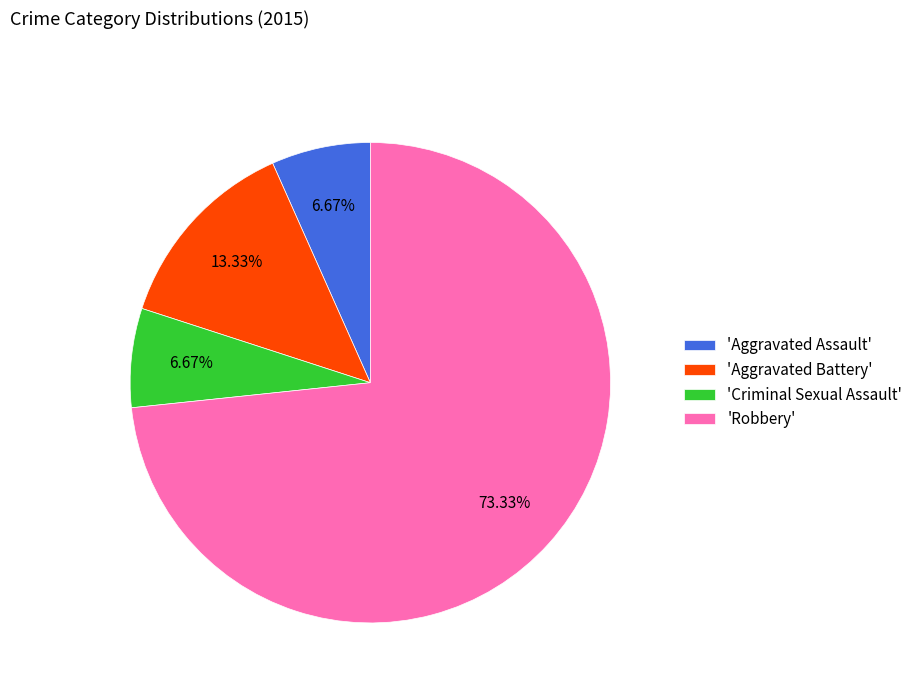

Count the number of slices in the pie.

4